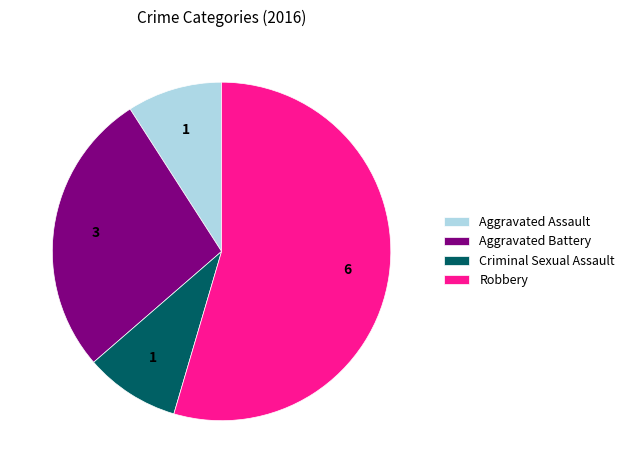

Does Robbery account for over 50% of the chart?

Yes